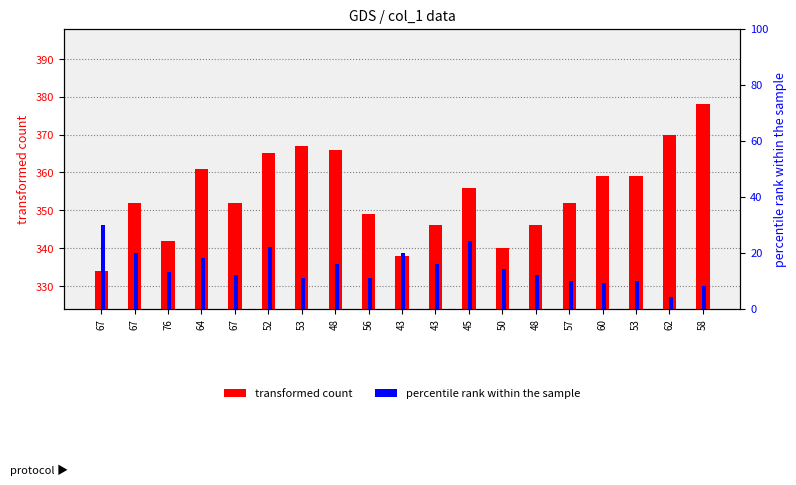

What is the total value across all series at 58?

386